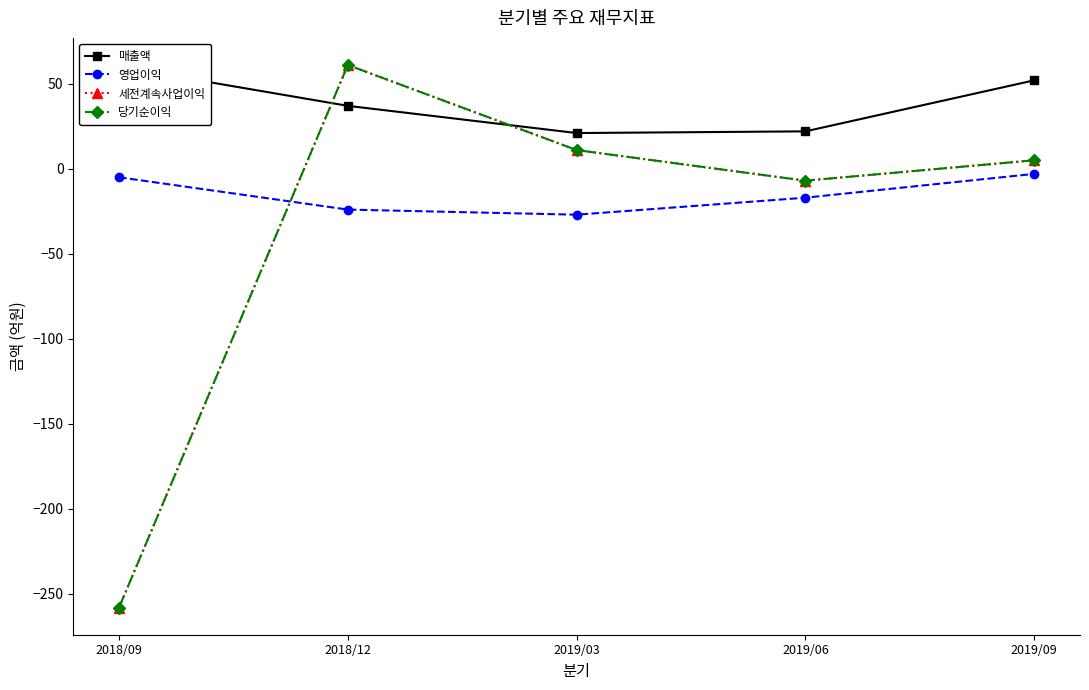

Where is the first local minimum for 매출액?

2019/03